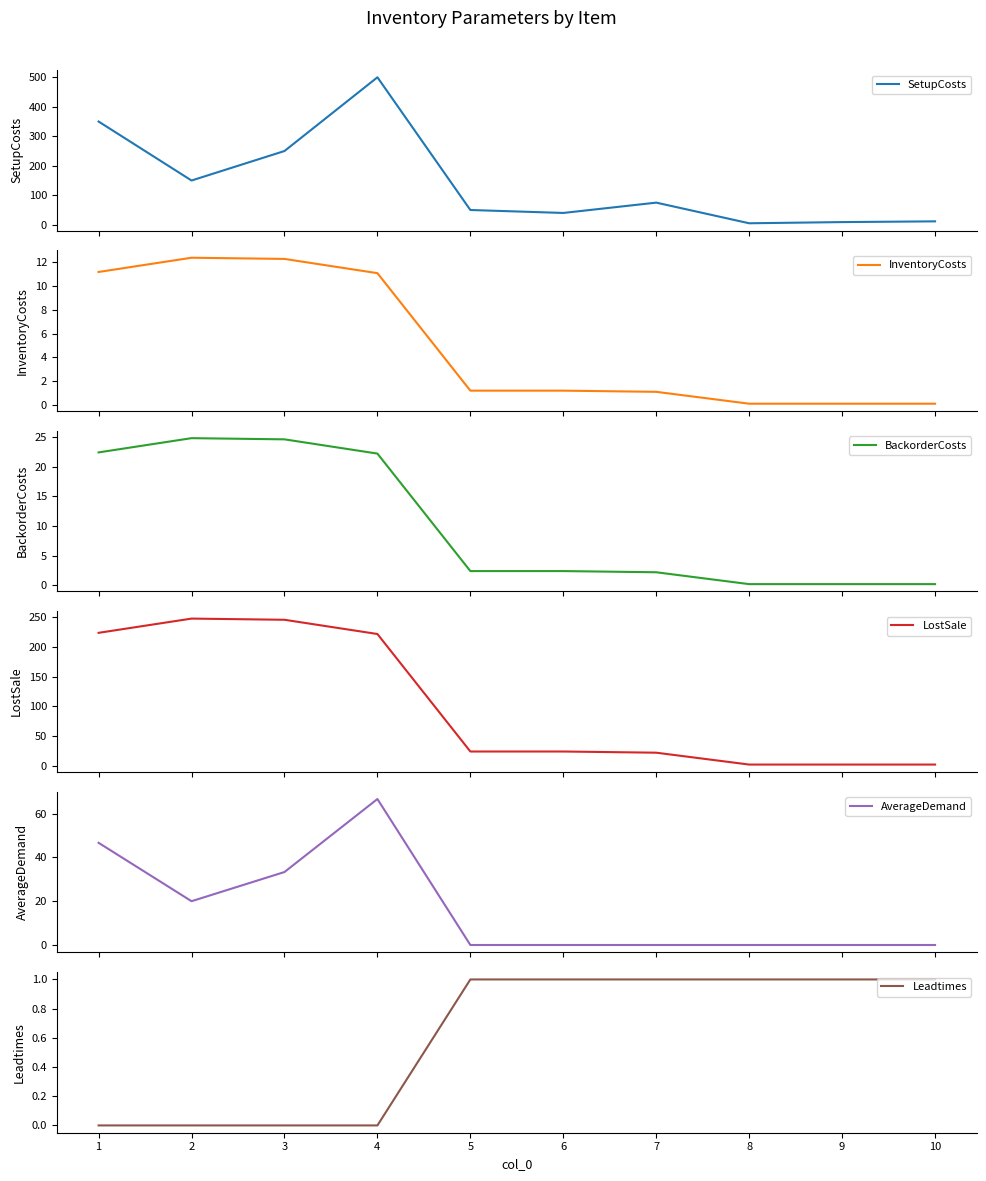

Between 9 and 2, which is larger?

2